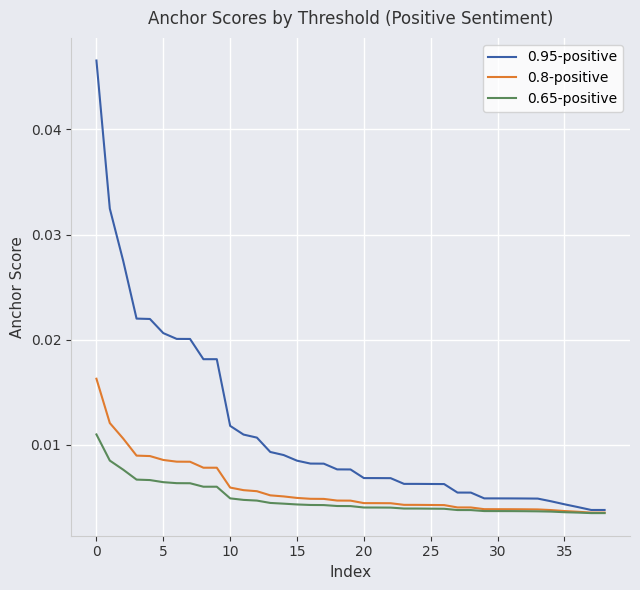

How many 0.8-positive values are between 0 and 1?

39